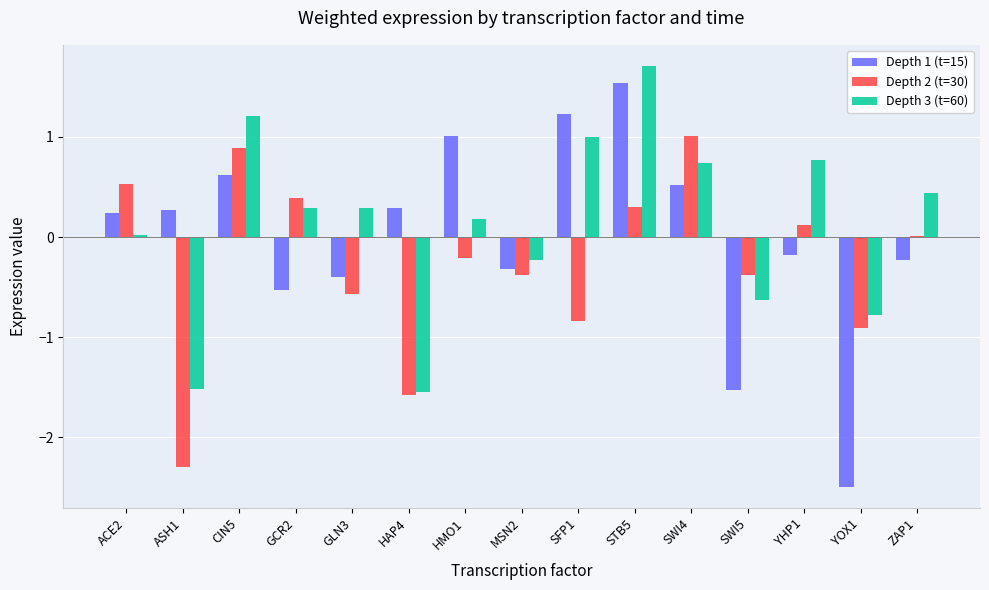

Which series changed the most between HAP4 and YOX1?

Depth 1 (t=15)